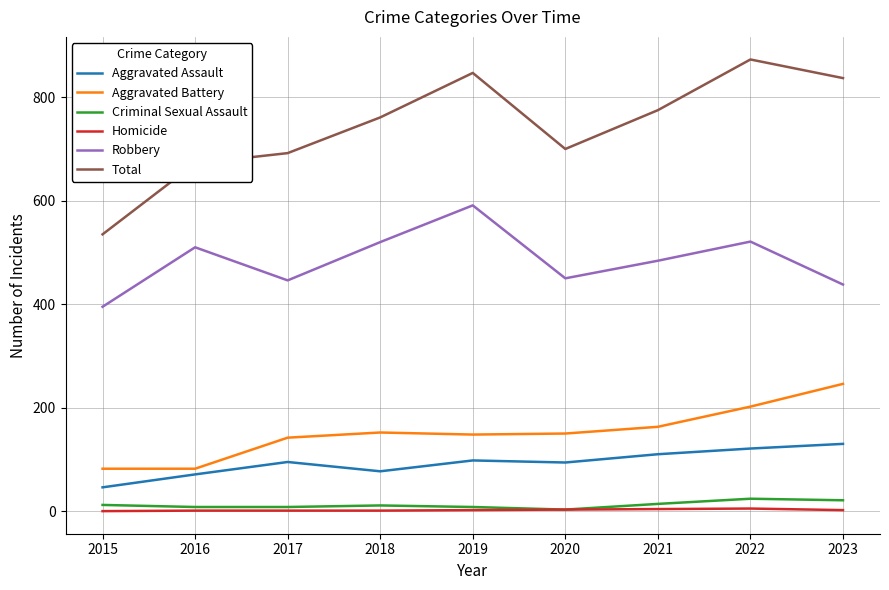

True or false: Aggravated Assault and Total cross at least once.

False